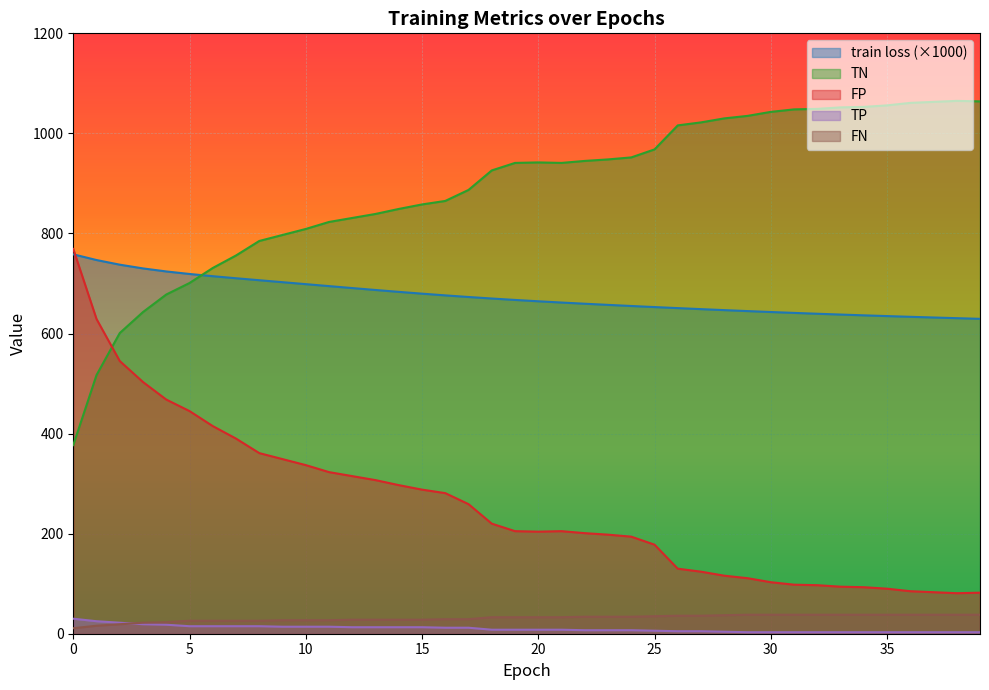

What is the value of the TP point at the 2nd from the left?

25.0